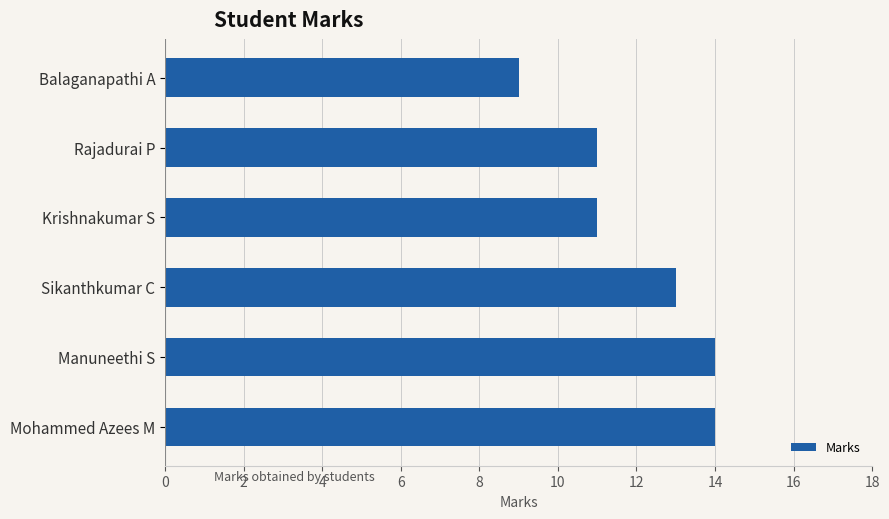

What is the value of the 5th bar from the top?

14